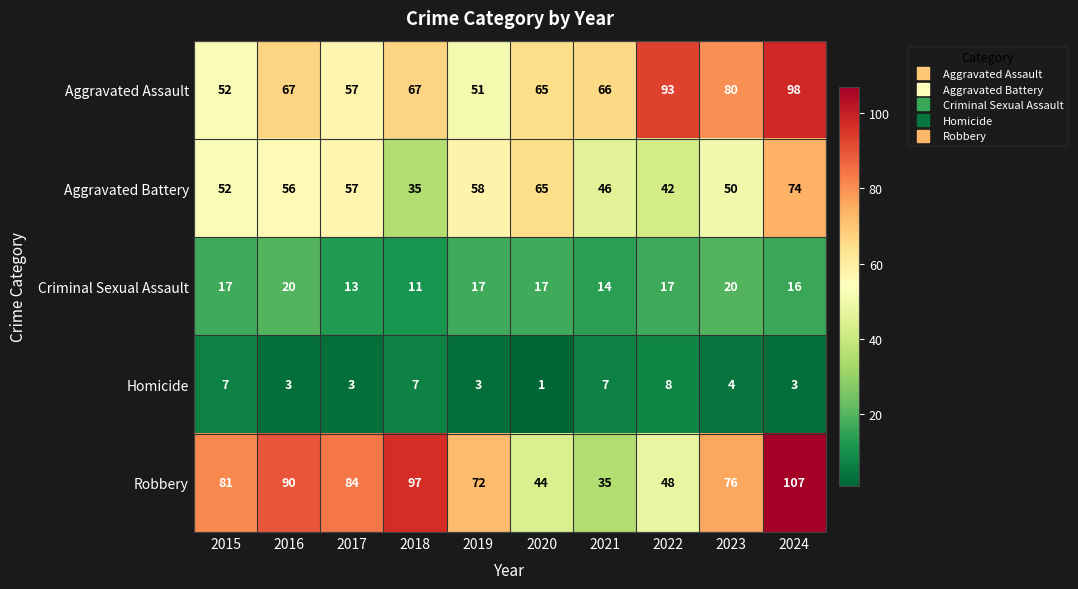

What is the approximate value of Robbery at 2019, to the nearest 5?

70